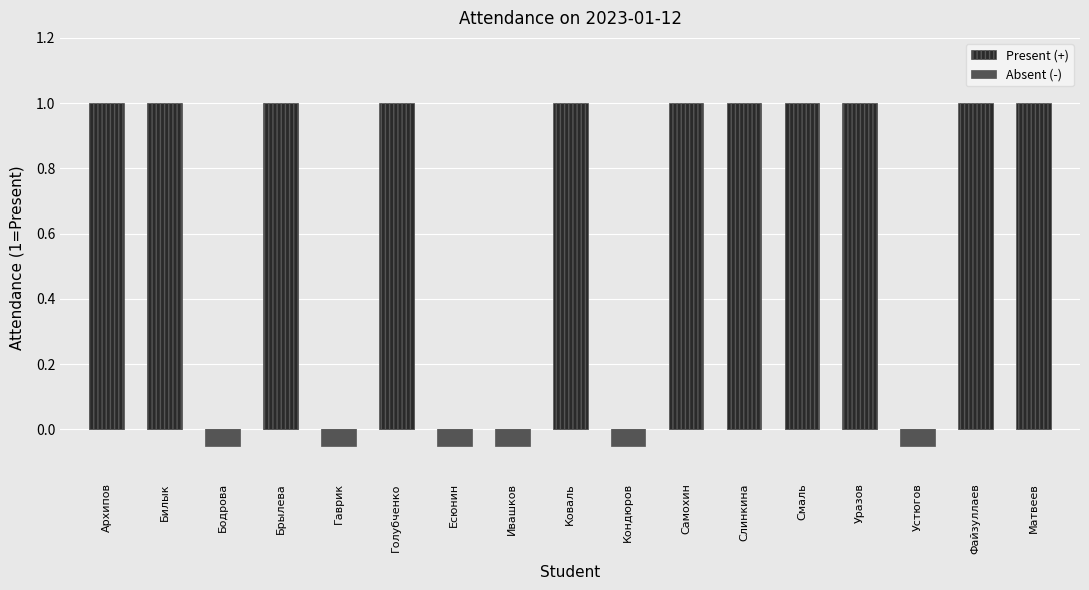

Rank the series at Бодрова from lowest to highest value.

Absent (-), Present (+)